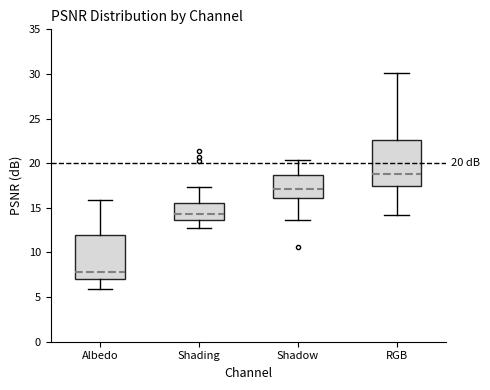

Which box has the highest median line?

RGB